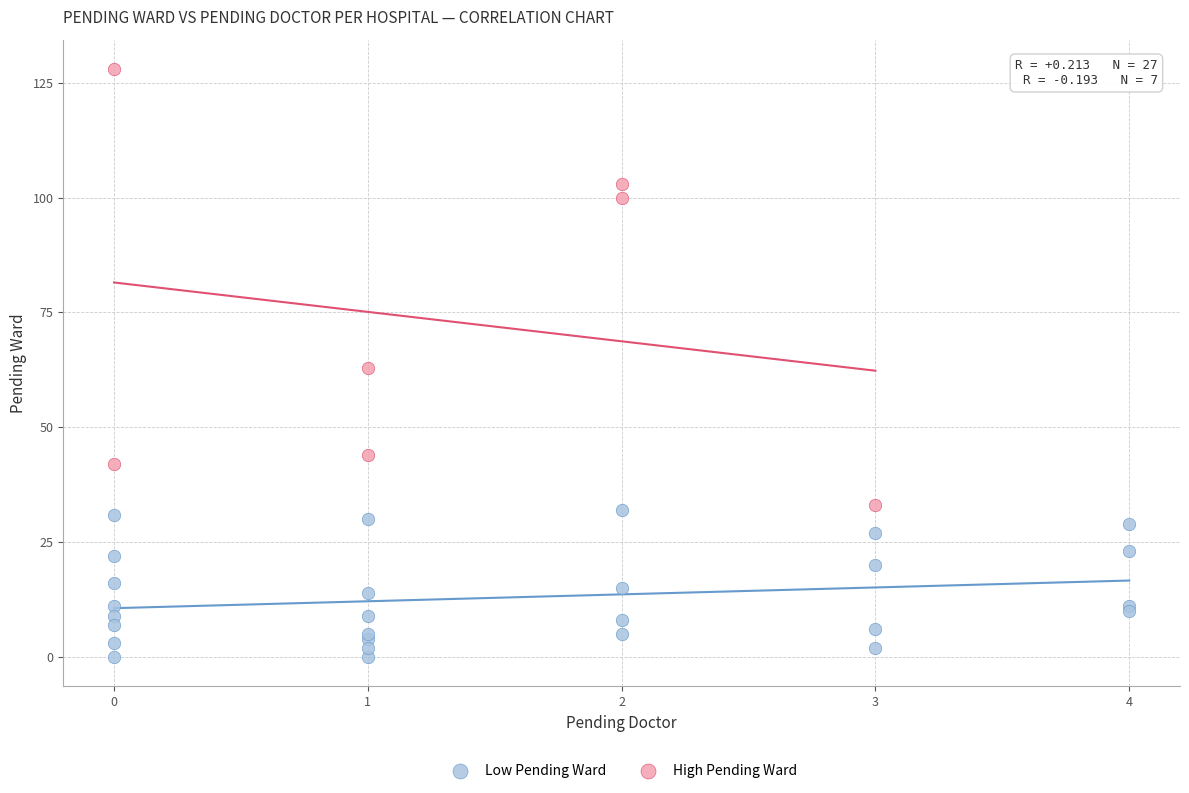

What are all the series names shown in the legend?

Low Pending Ward, High Pending Ward